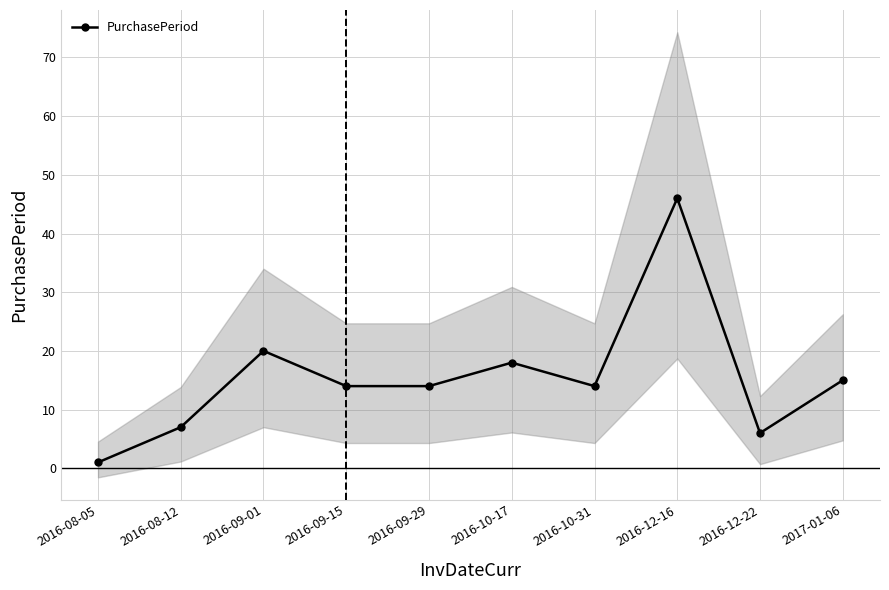

What is the minimum value shown in the chart?

1